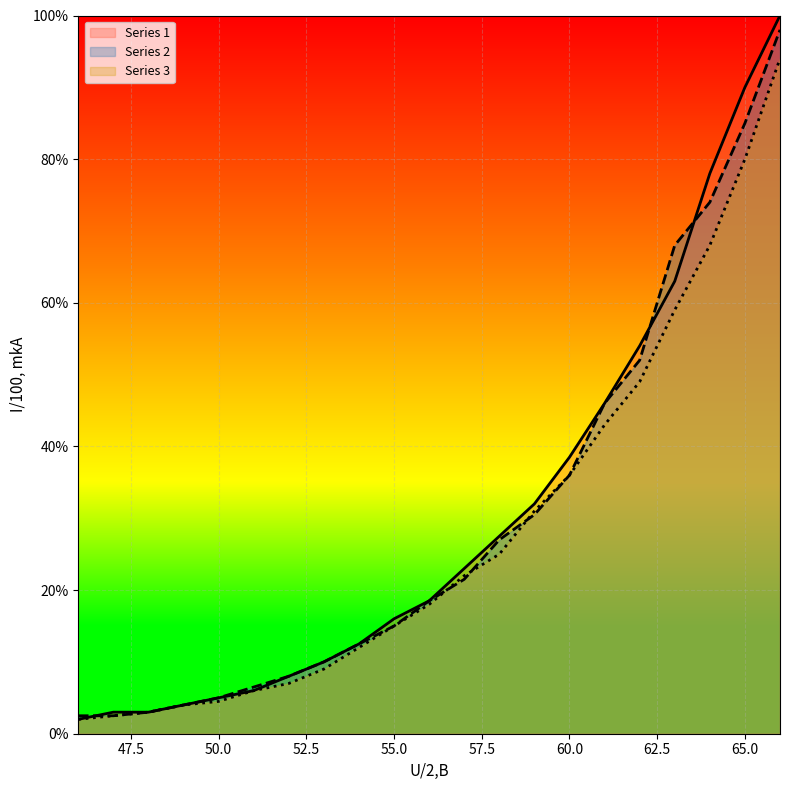

What is the sum of all Series 1 values?

640.0